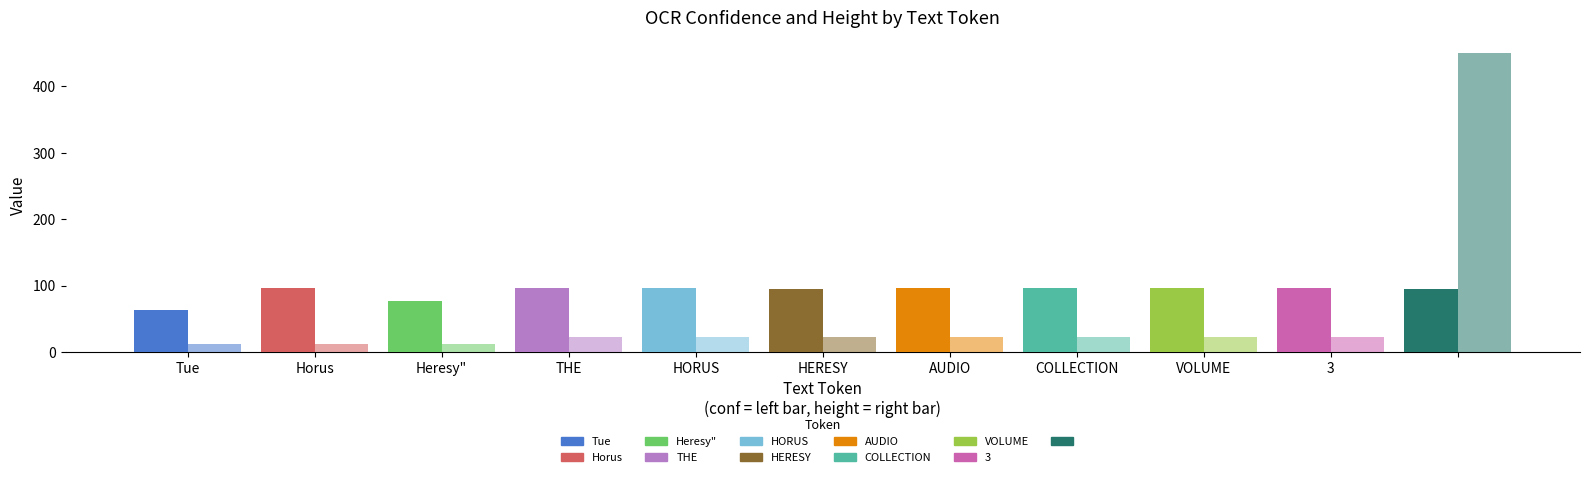

How many data points in height are less than 22?

3